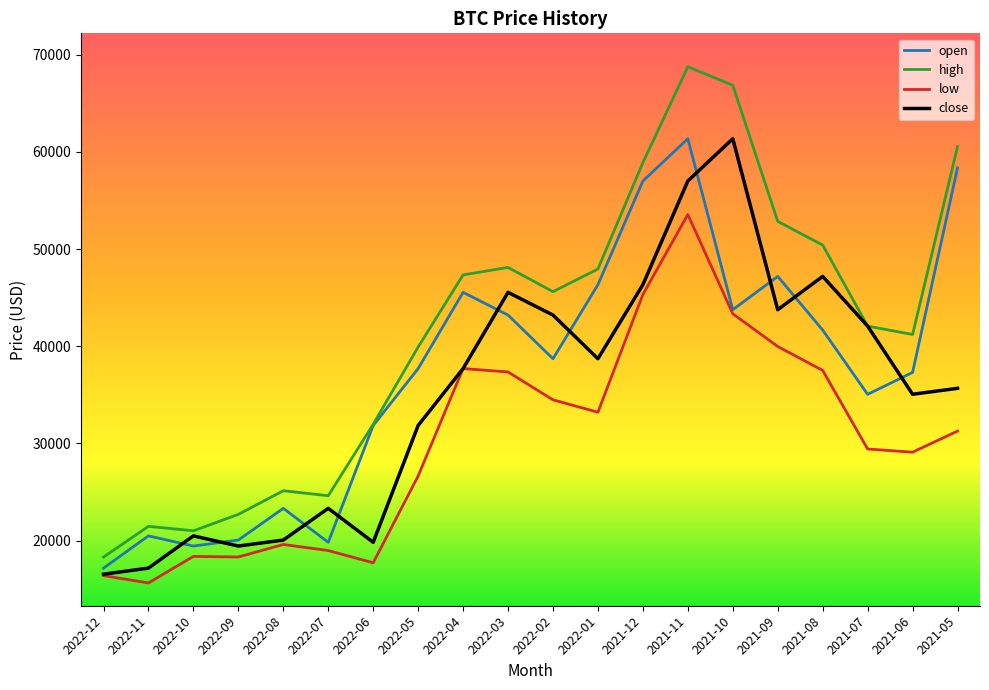

What value does the close series have at 2021-07?

42068.5